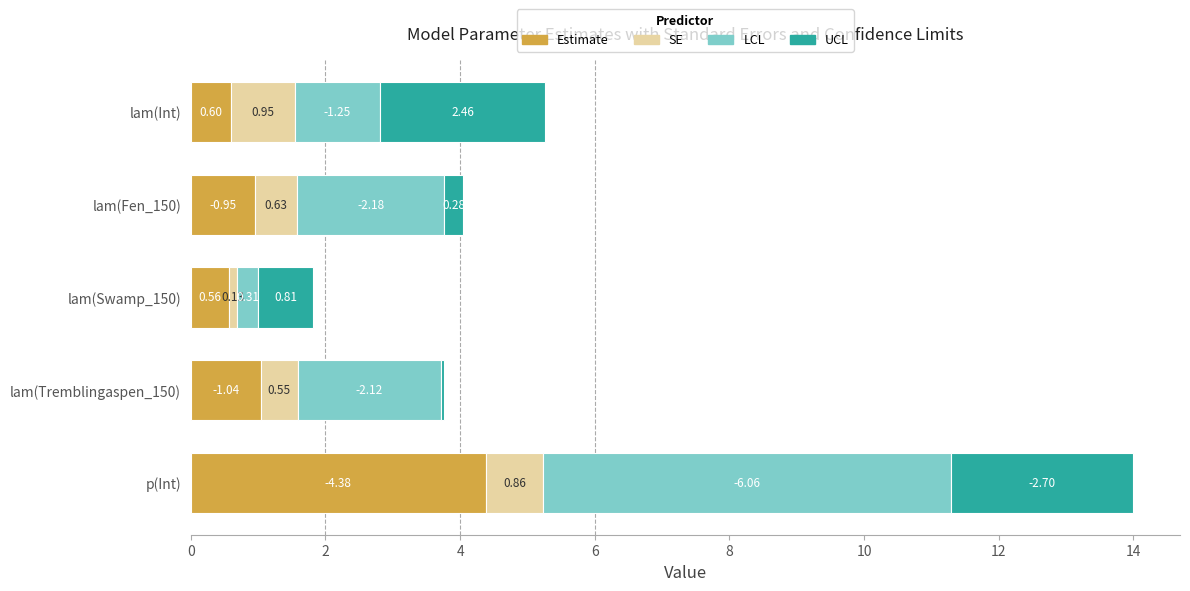

What is the average value of the Estimate series?

1.5